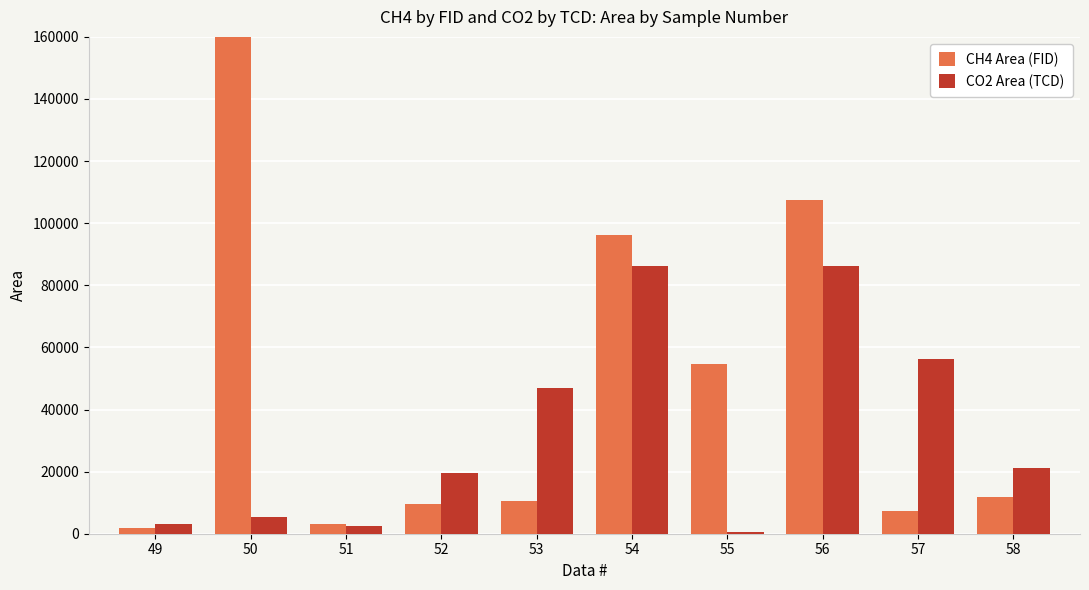

What are all the series names shown in the legend?

CH4 Area (FID), CO2 Area (TCD)